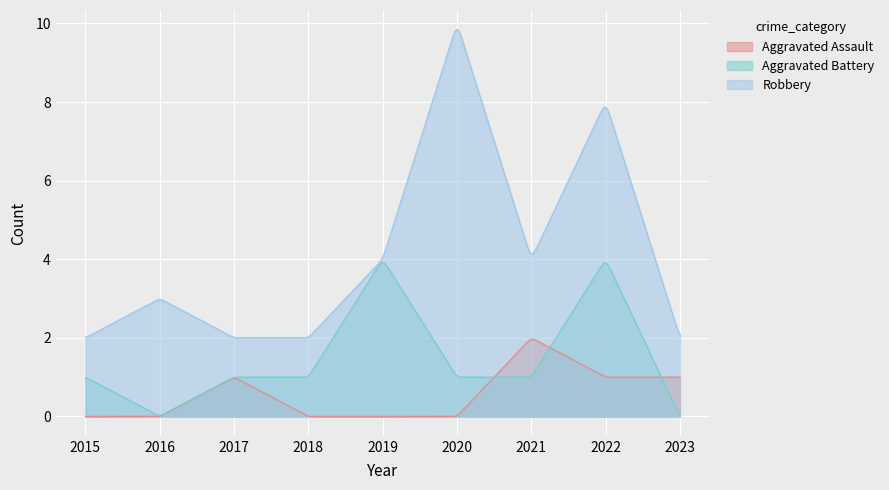

List the labels in order of Robbery value, smallest first.

2015, 2017, 2018, 2023, 2016, 2019, 2021, 2022, 2020